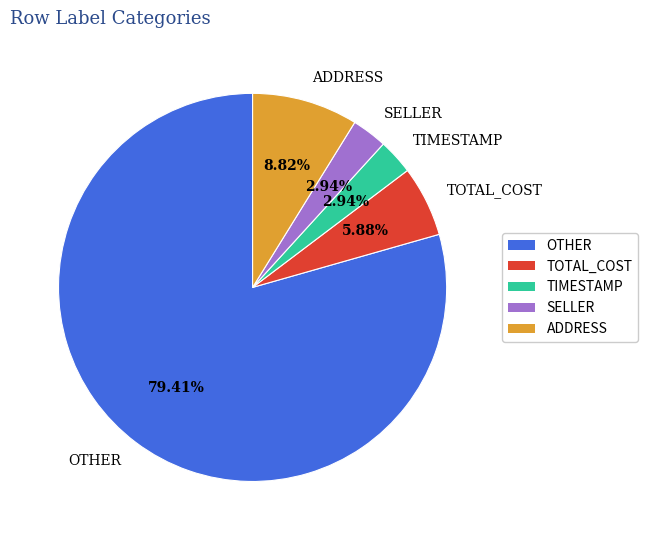

To the nearest percent, what is the combined percentage of TOTAL_COST and SELLER?

9%